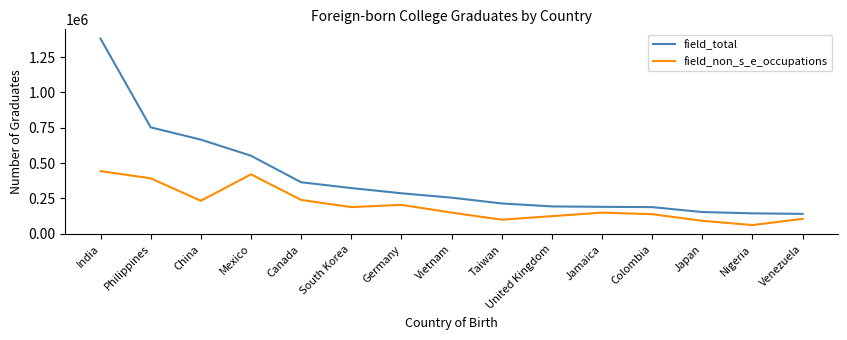

The value of field_non_s_e_occupations at Vietnam is 241264. True or false?

False